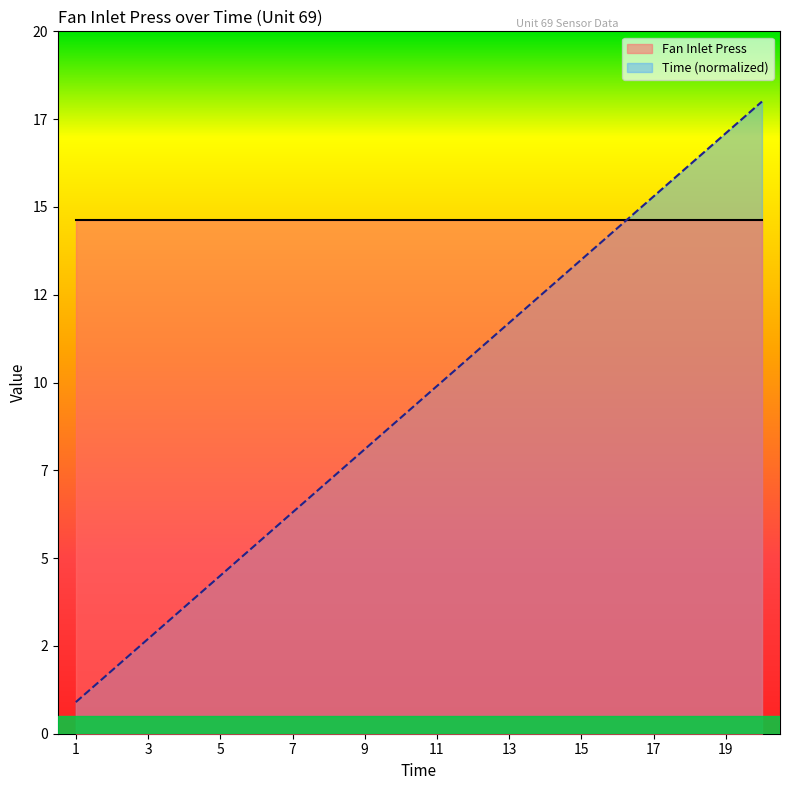

List the labels in order of value, largest first.

20, 19, 18, 17, 16, 15, 14, 13, 12, 11, 10, 9, 8, 7, 6, 5, 4, 3, 2, 1